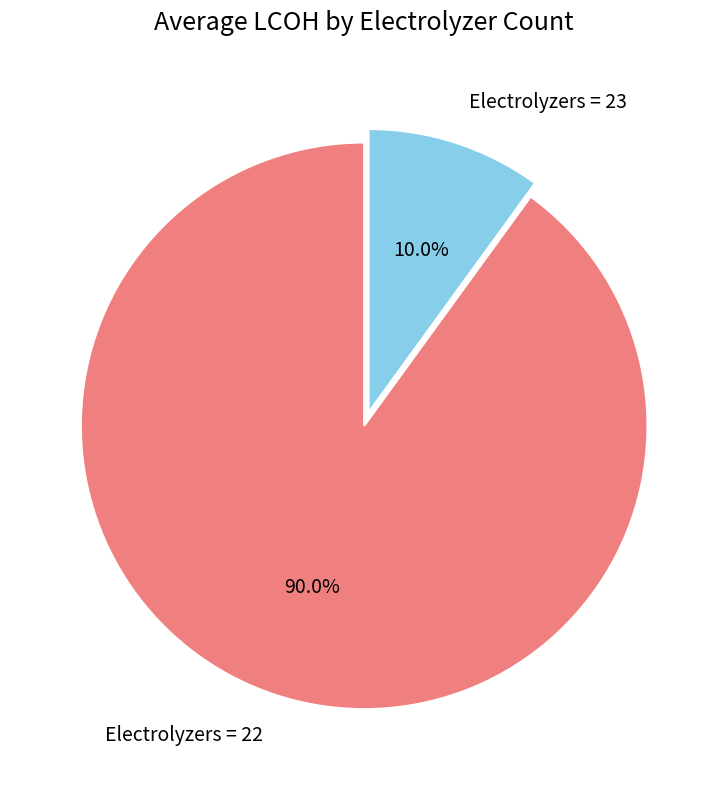

Count the number of slices in the pie.

2